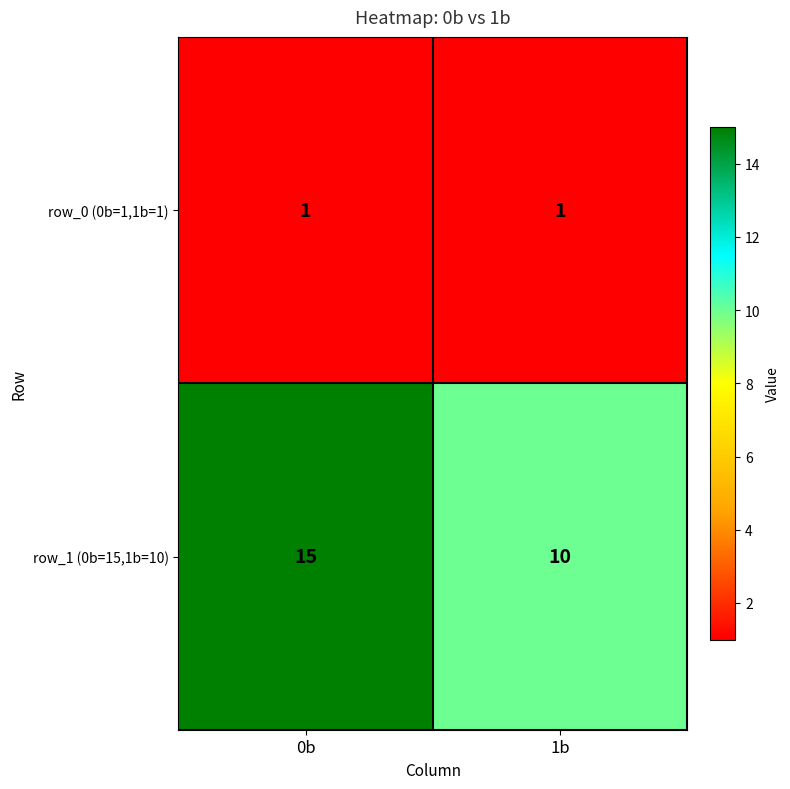

What is the difference between the row_1 (0b=15,1b=10) values at 1b and 0b?

5